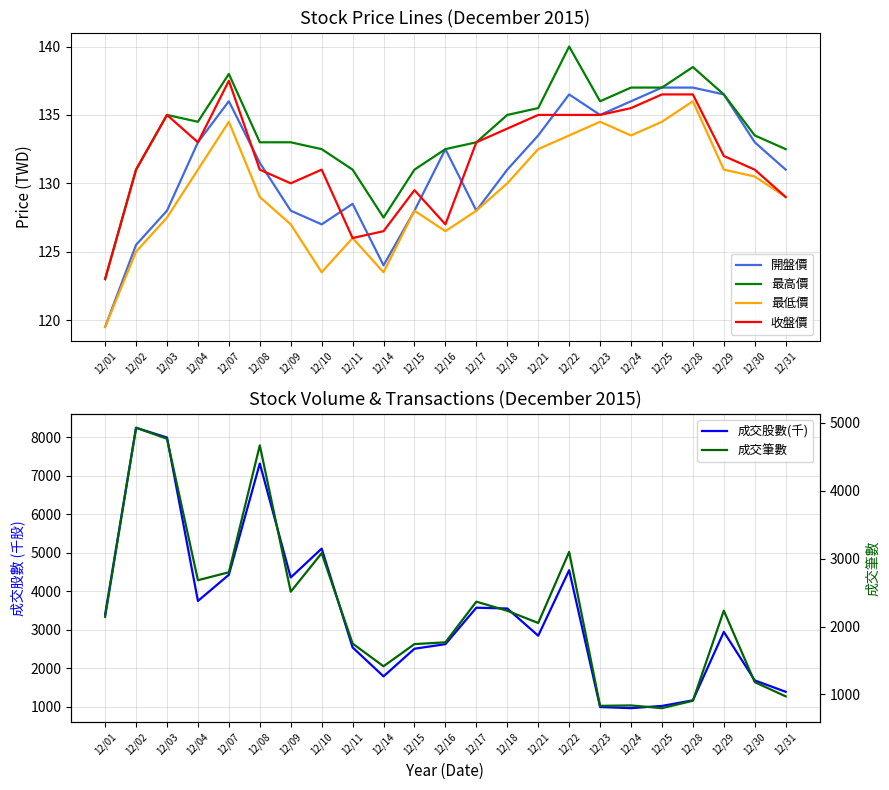

True or false: 最高價 and 開盤價 intersect in this chart.

False